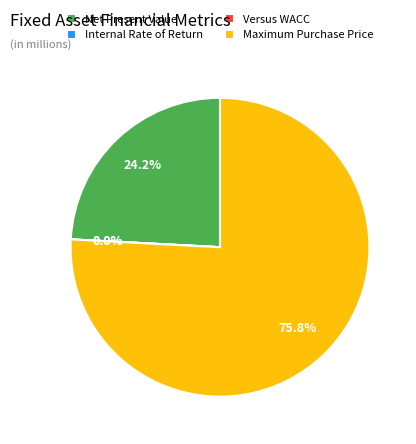

Is the sum of Net Present Value and Versus WACC greater than half?

No